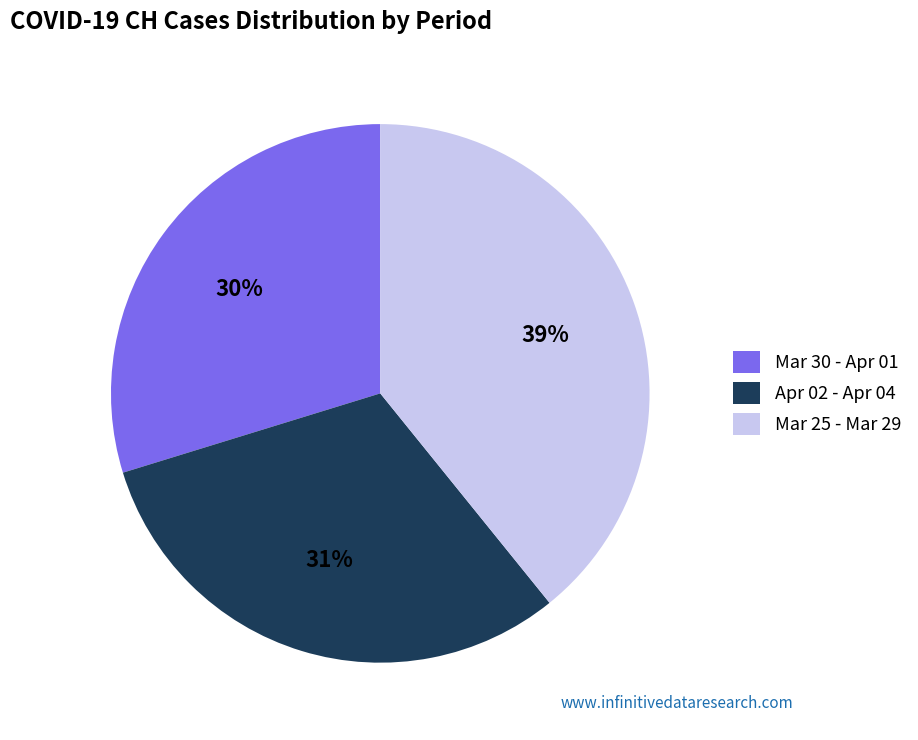

Do Apr 02 - Apr 04 and Mar 25 - Mar 29 together represent more than half of the pie?

Yes